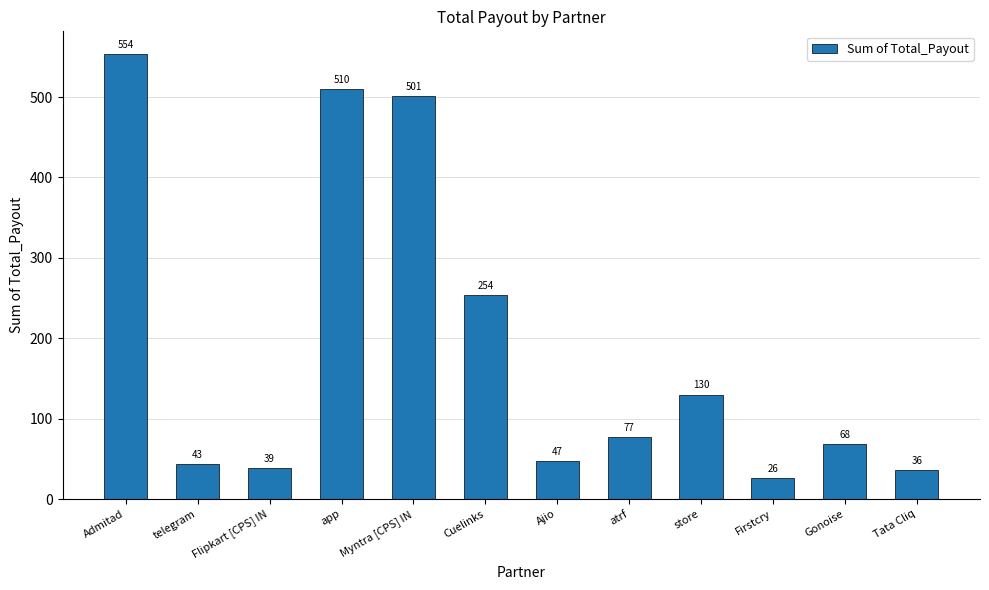

The value at app is 346. True or false?

False